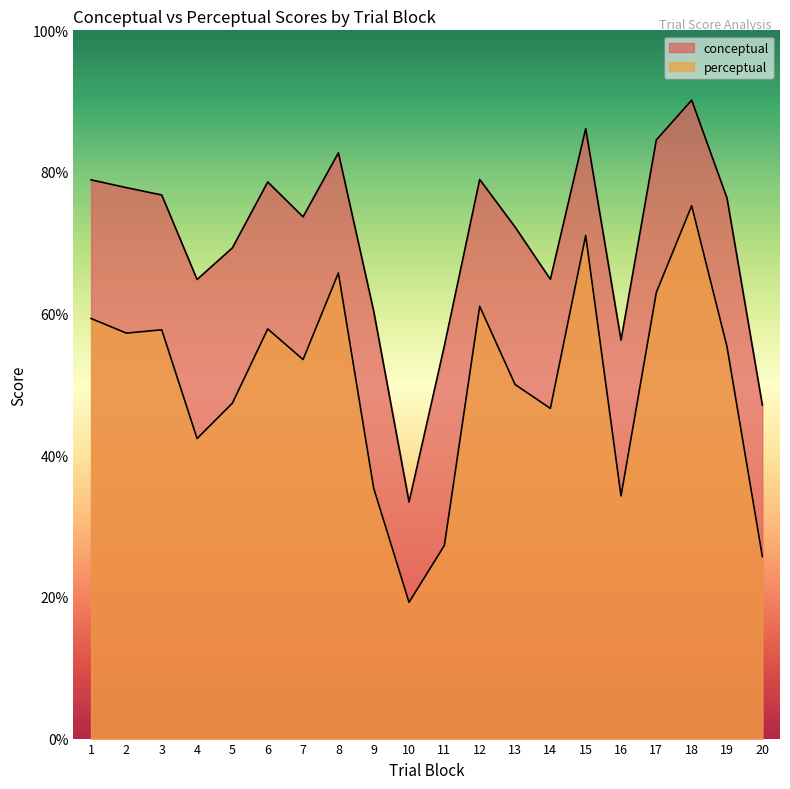

True or false: conceptual has more than 1 points higher than both neighbors.

True